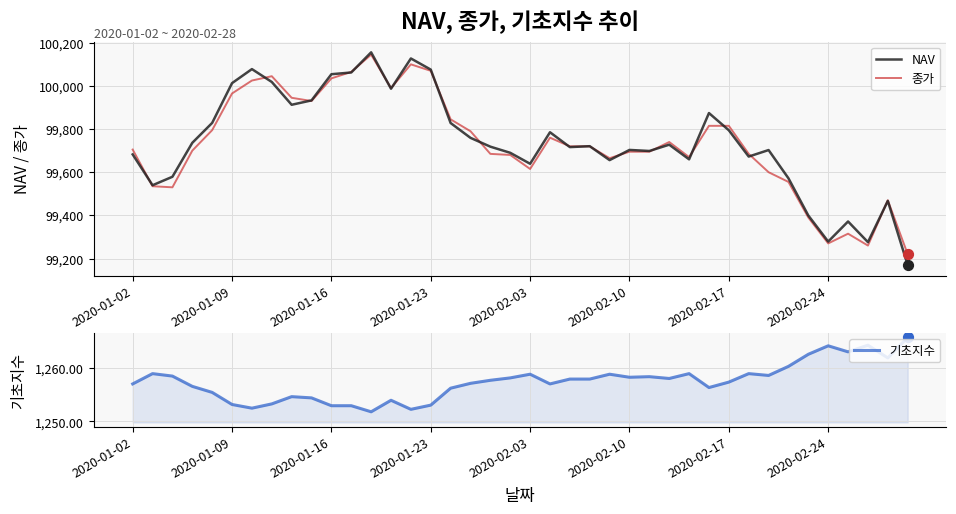

At how many categories does at least one series exceed 77924?

40